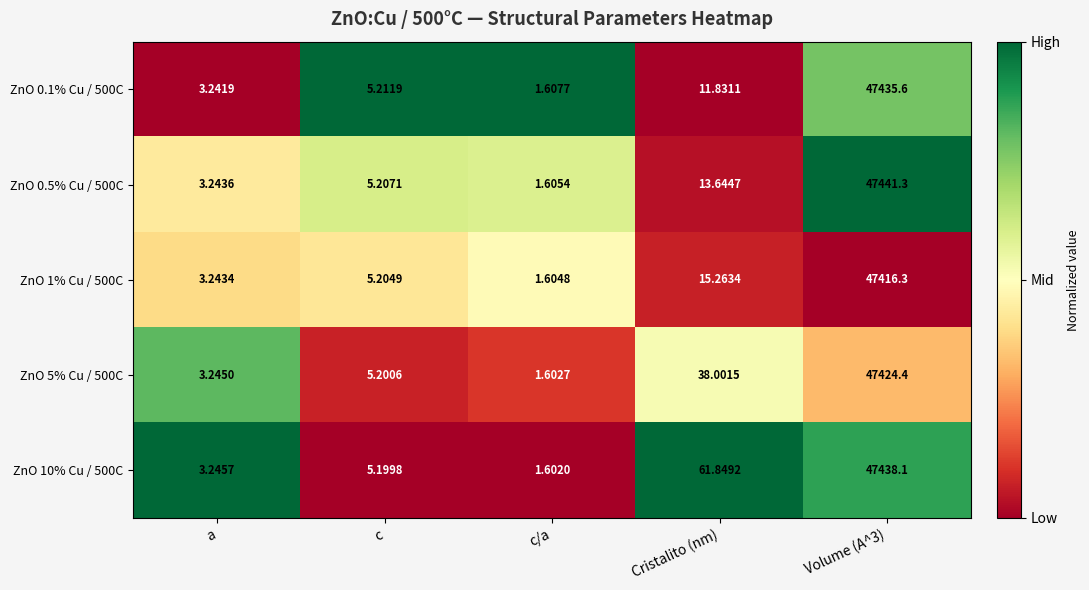

Which category has the lowest value across all series?

c/a